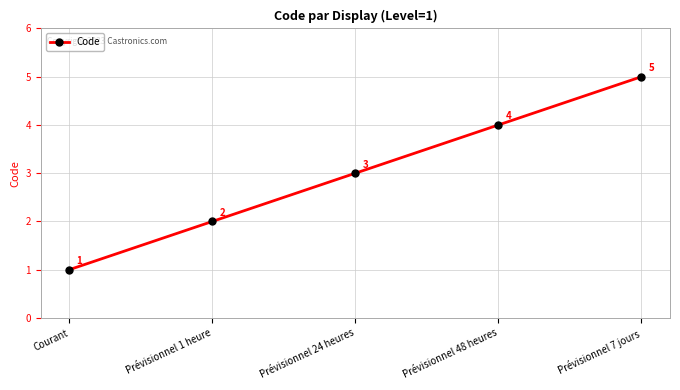

Read the value at Prévisionnel 1 heure.

2